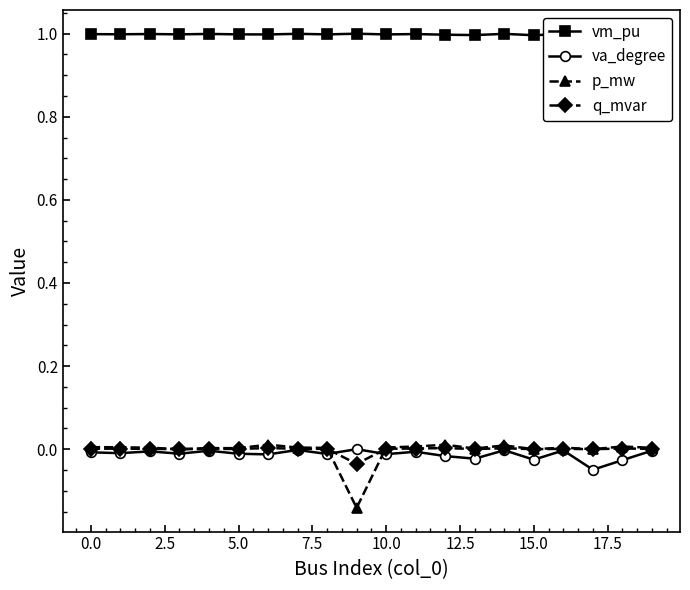

True or false: q_mvar has a value of 0.0 at 15.0.

True